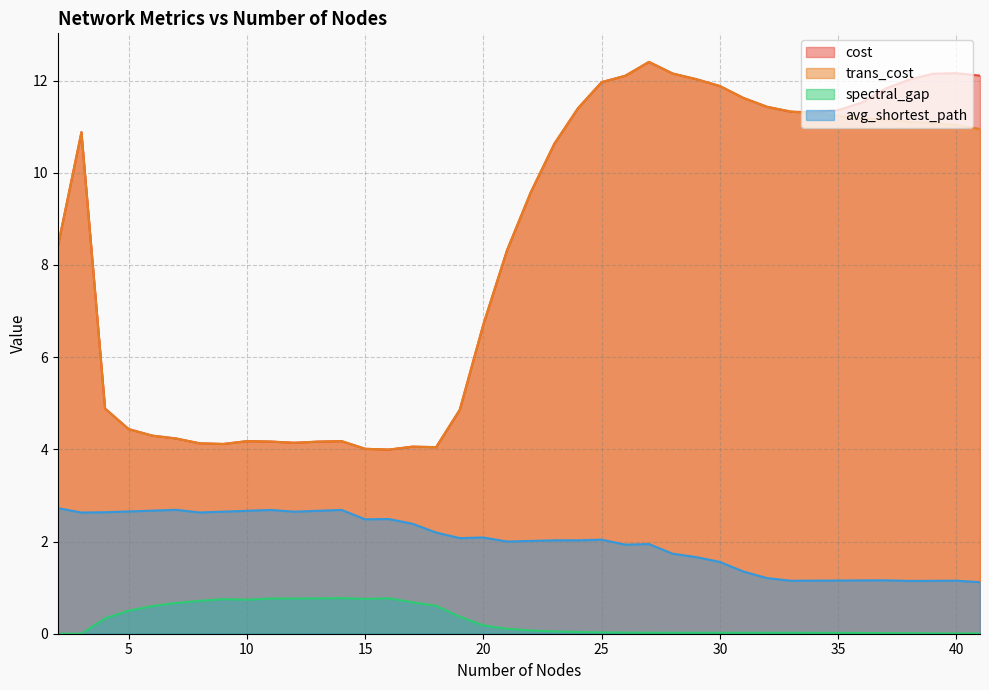

What is the difference between the spectral_gap values at 7 and 37?

0.7